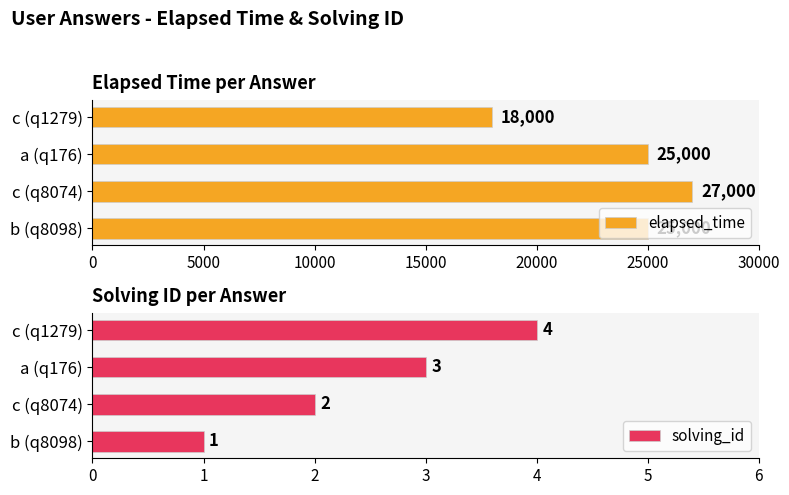

The elapsed_time series shows 37367 at c (q8074). True or false?

False